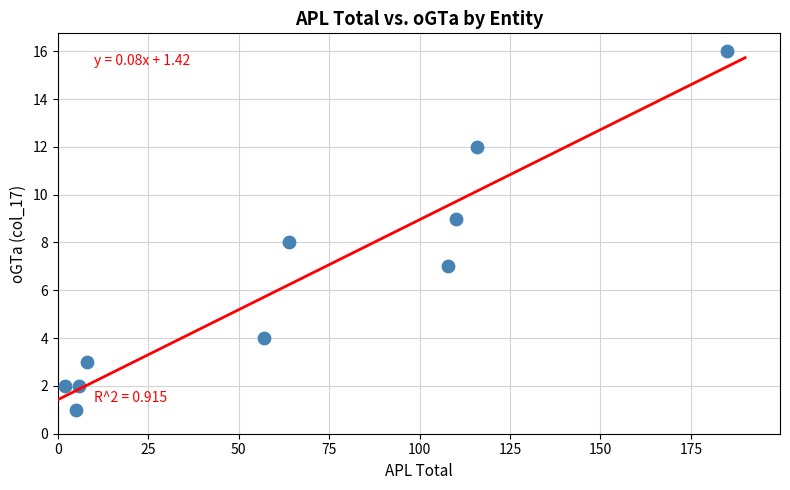

What is the range of X values (max minus min)?

183